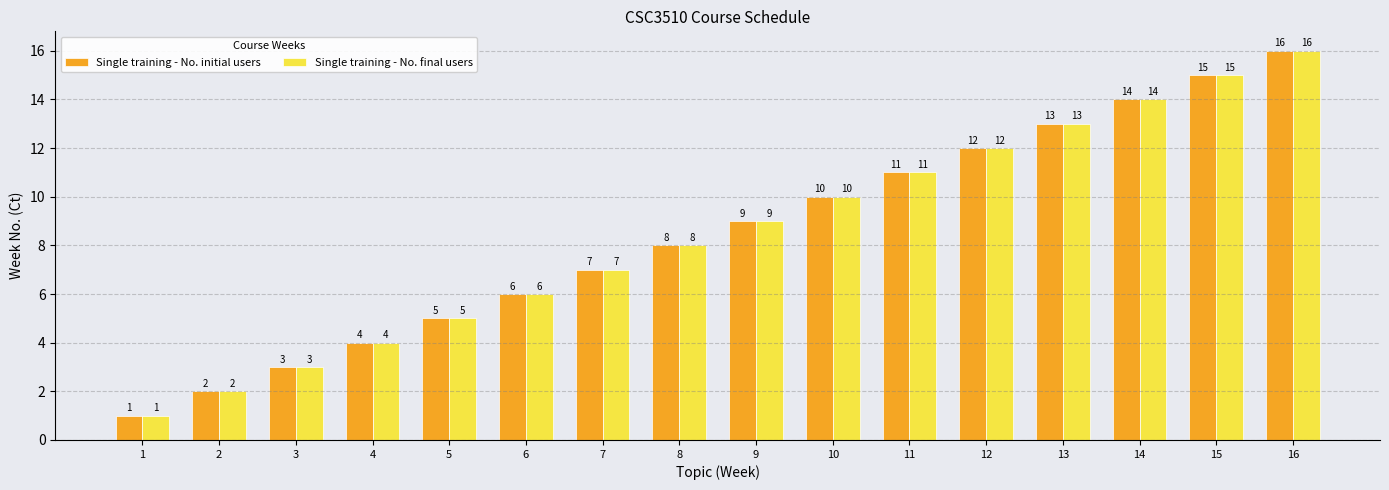

What value does the Single training - No. final users series have at 4, to the nearest 5?

5